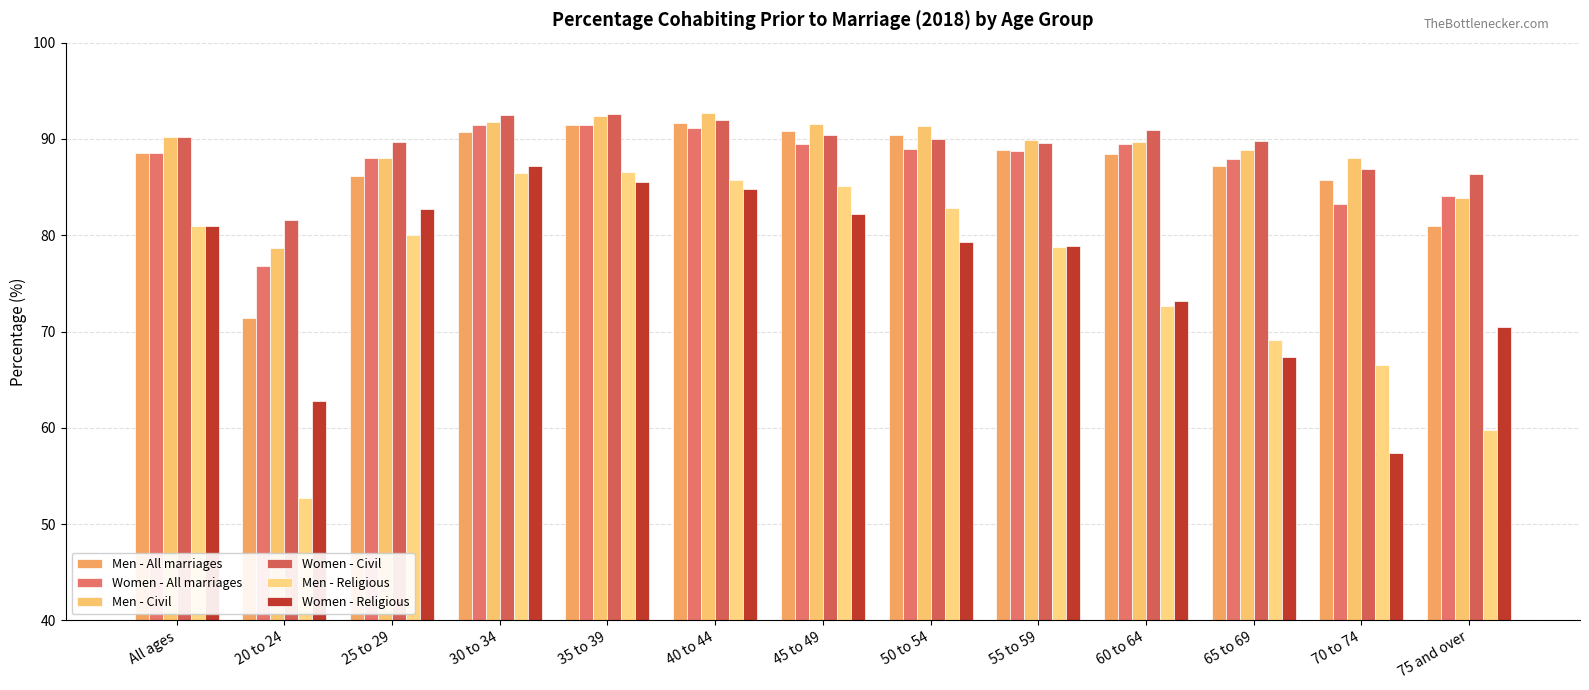

How many series are shown in this chart?

6